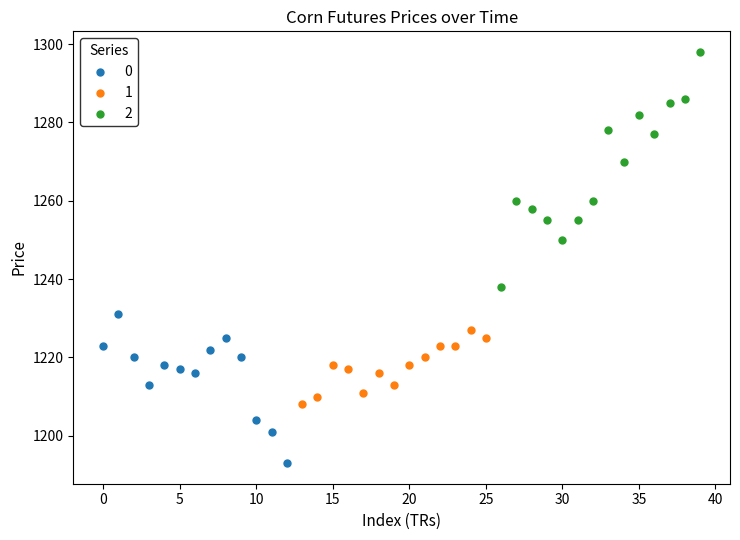

What are all the series names shown in the legend?

0, 1, 2